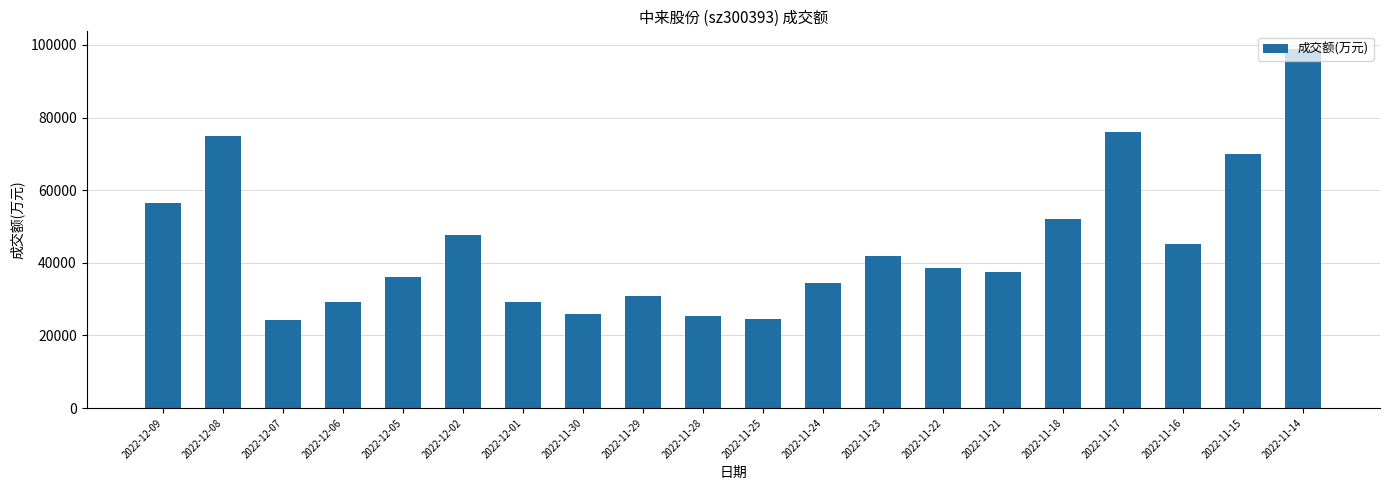

Where does the data first go above 38608?

2022-12-09